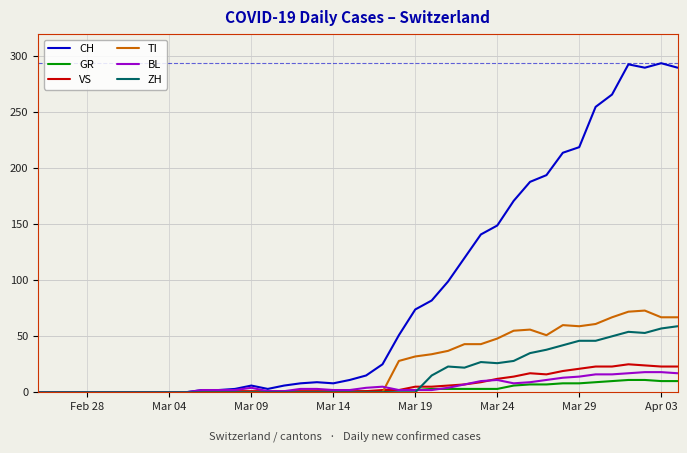

Which series has the largest total across all categories?

CH